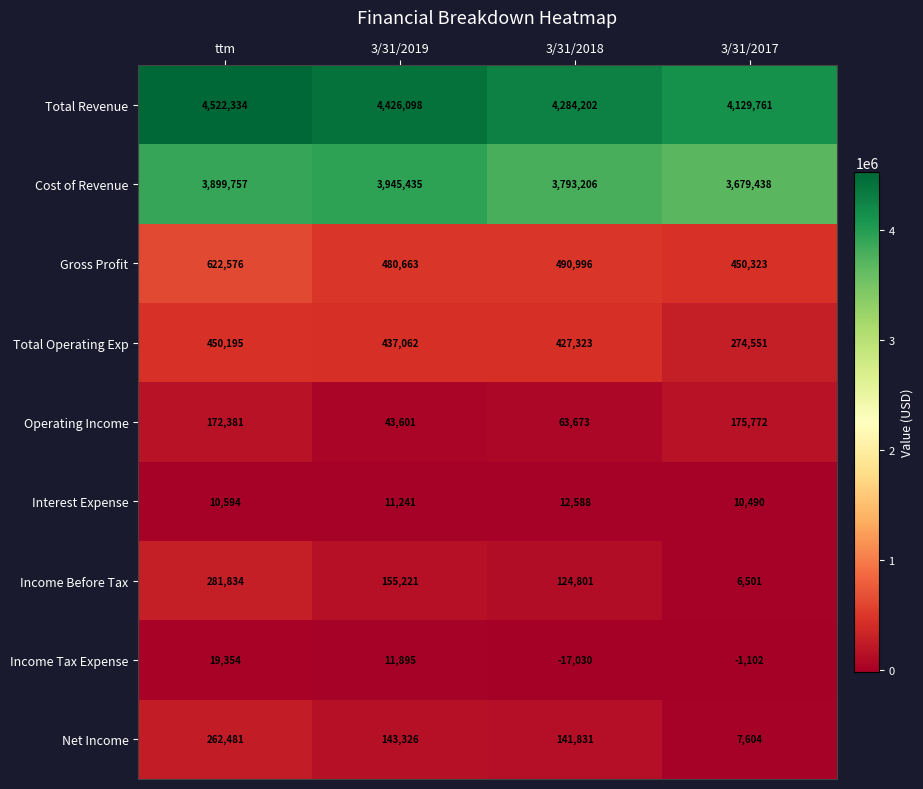

How many series are shown in this chart?

9